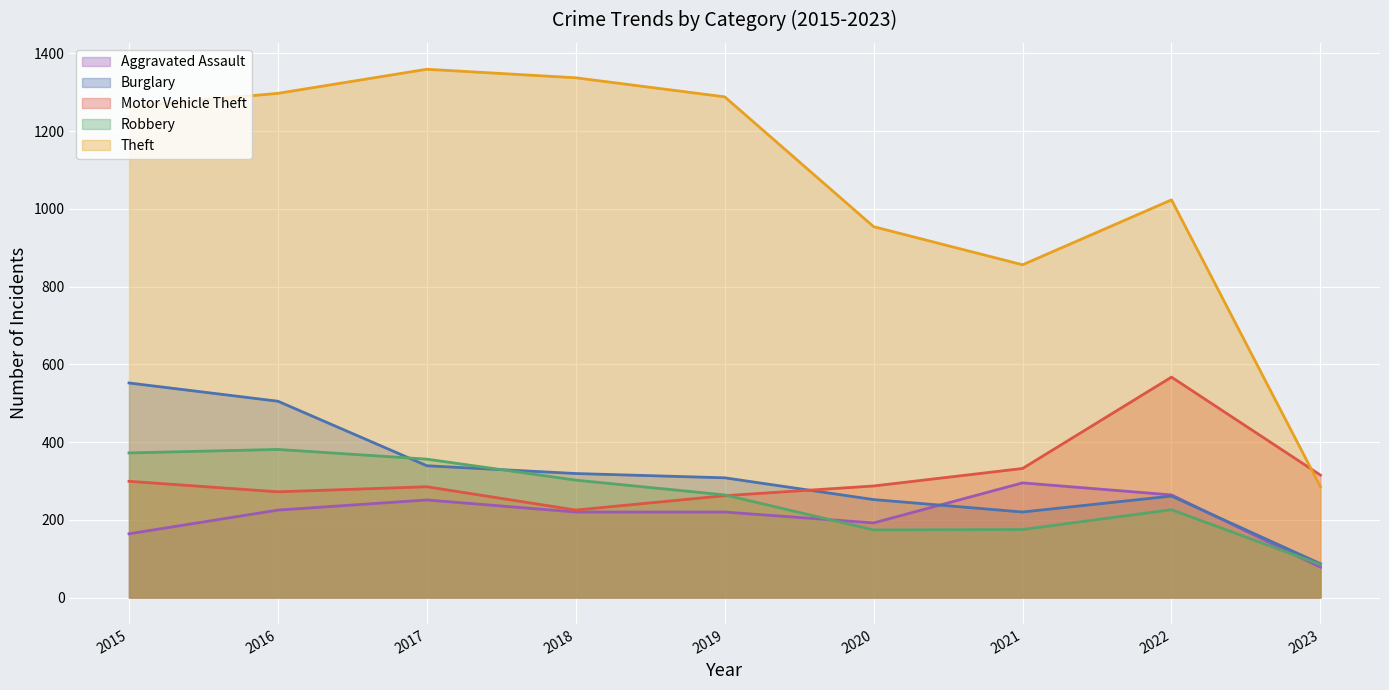

How many times do Burglary and Aggravated Assault cross each other?

2